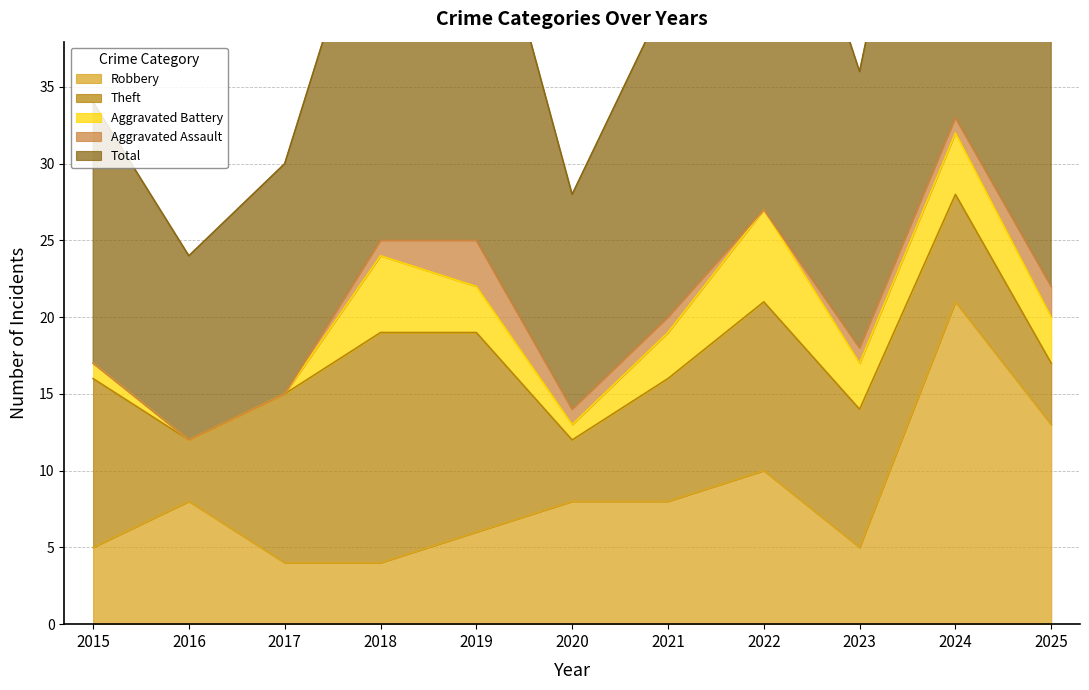

Does the chart have visible grid lines?

Yes